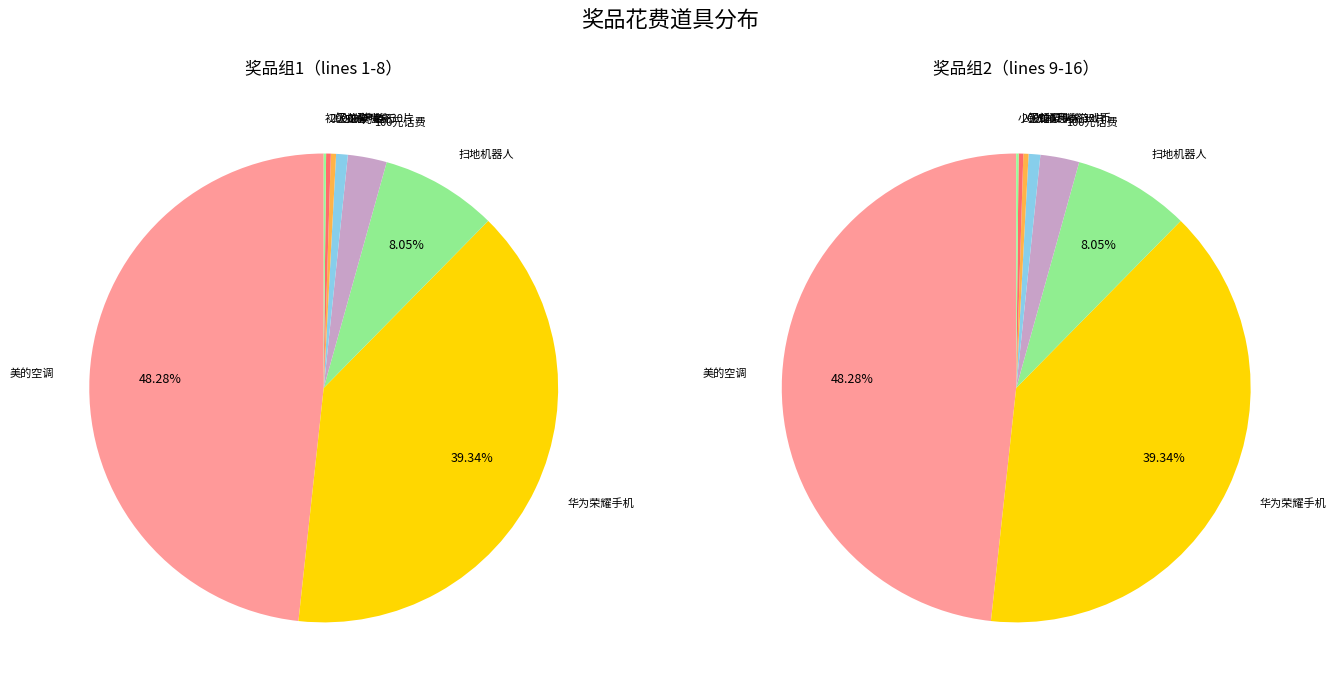

What percentage is the 华为荣耀手机 slice, to the nearest percent?

39%